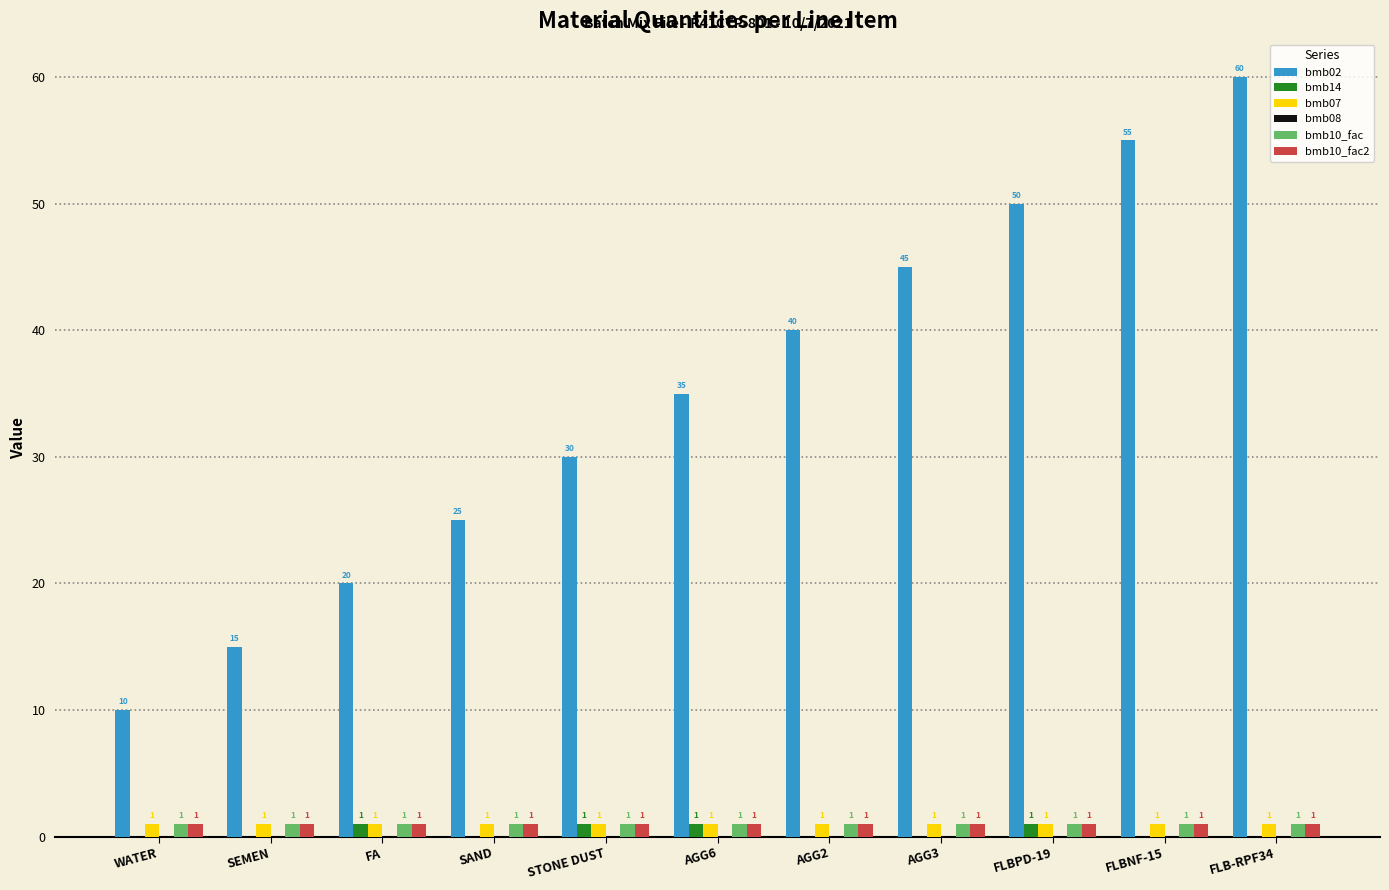

What is the spread (max minus min) of values at AGG6?

34